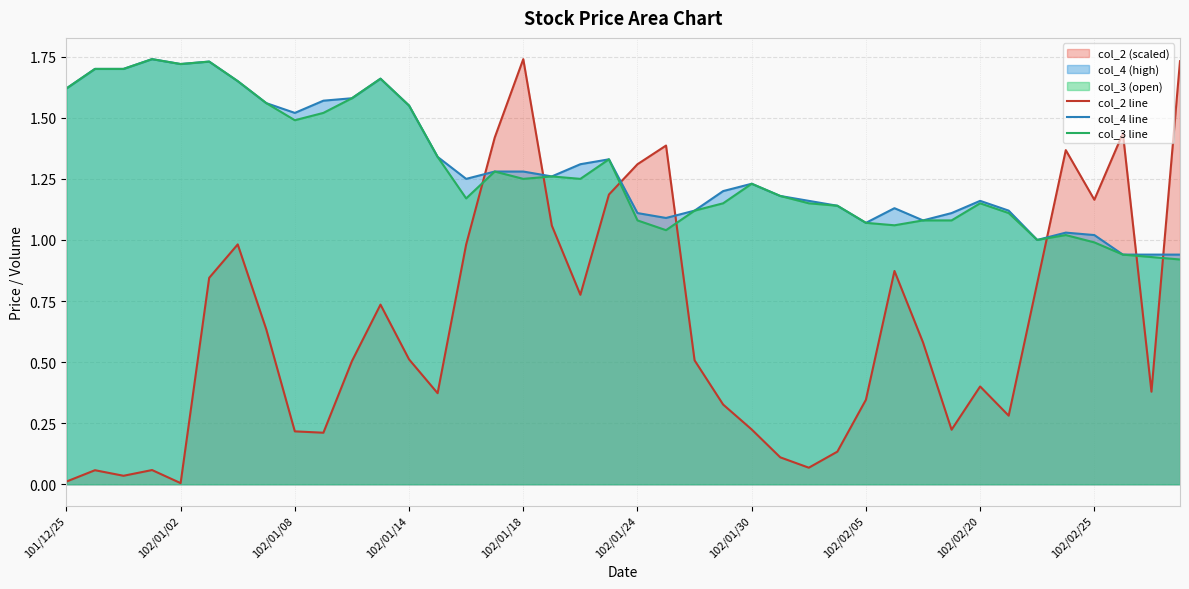

The col_4 line series shows 0.7 at 102/02/05. True or false?

False